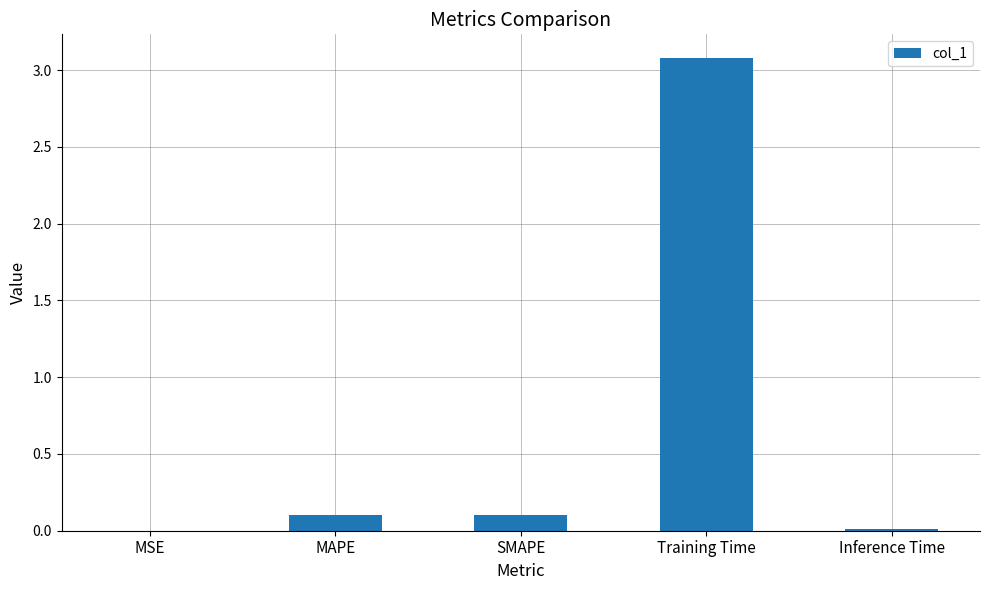

What is the change in value from MAPE to Training Time?

+3.0